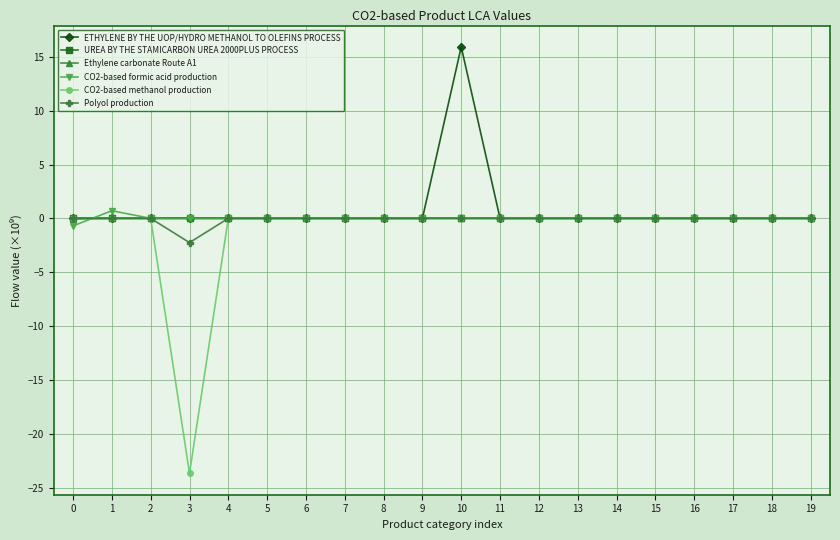

Count the number of data series in this chart.

6